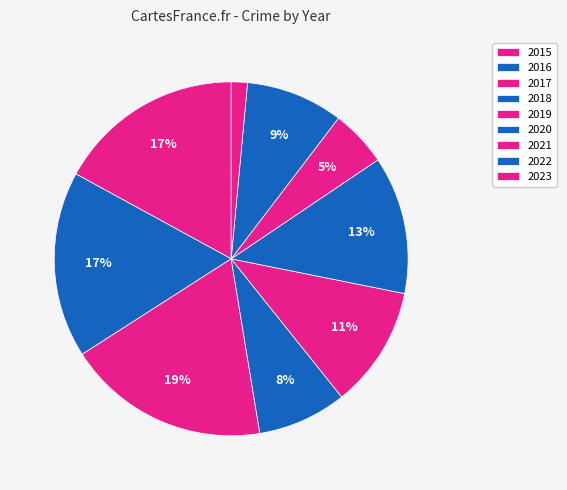

How many slices are in this pie chart?

9